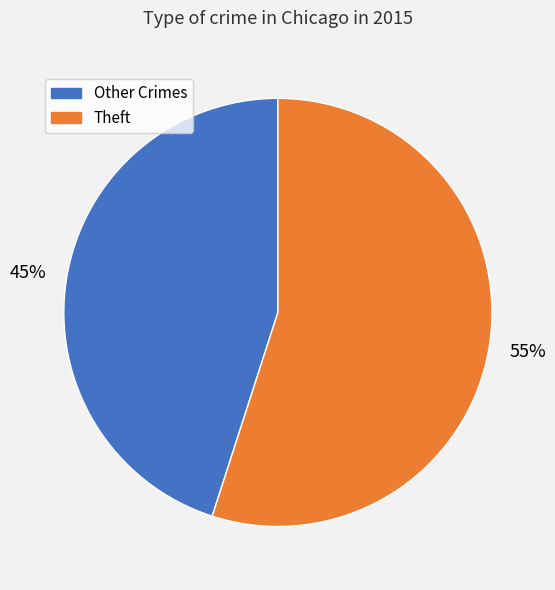

Does any single category account for the majority?

Yes